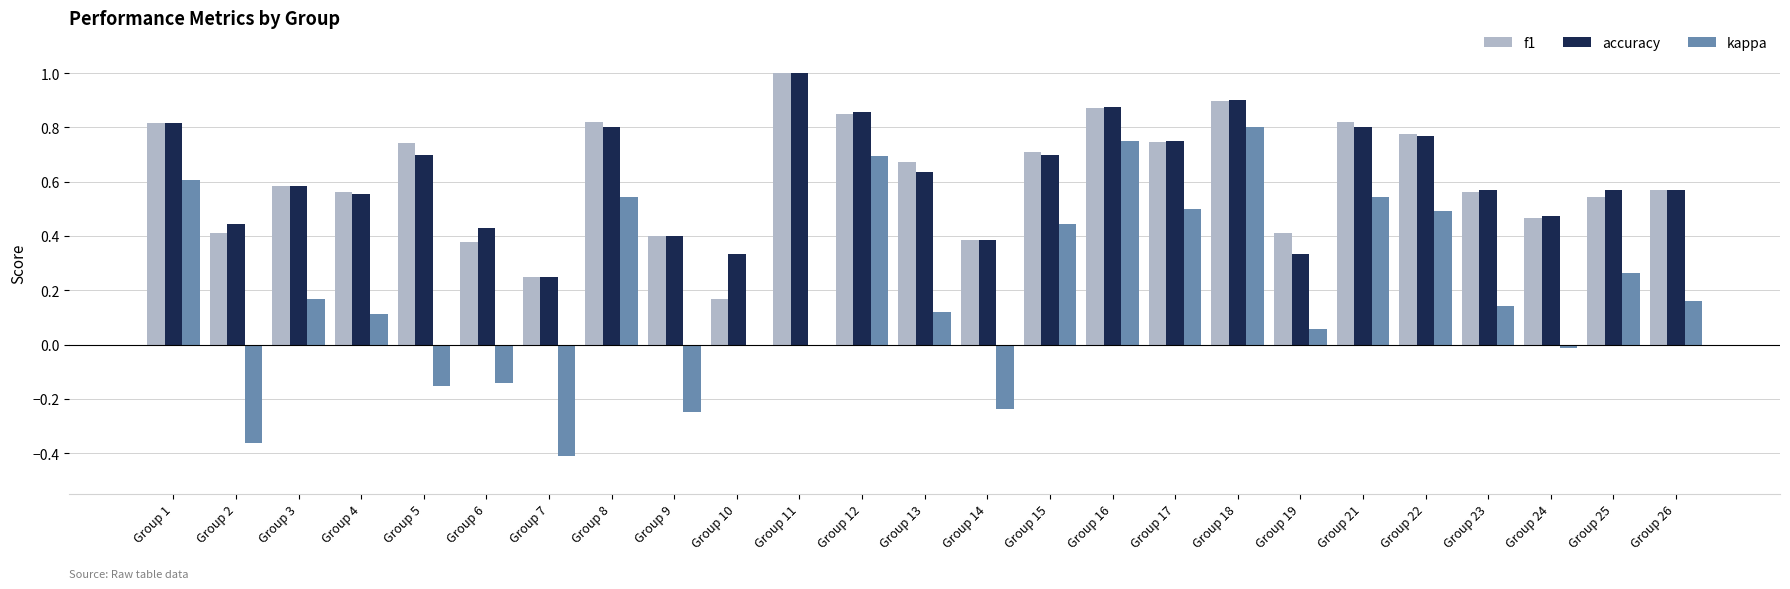

Which series changed the most between Group 12 and Group 13?

kappa